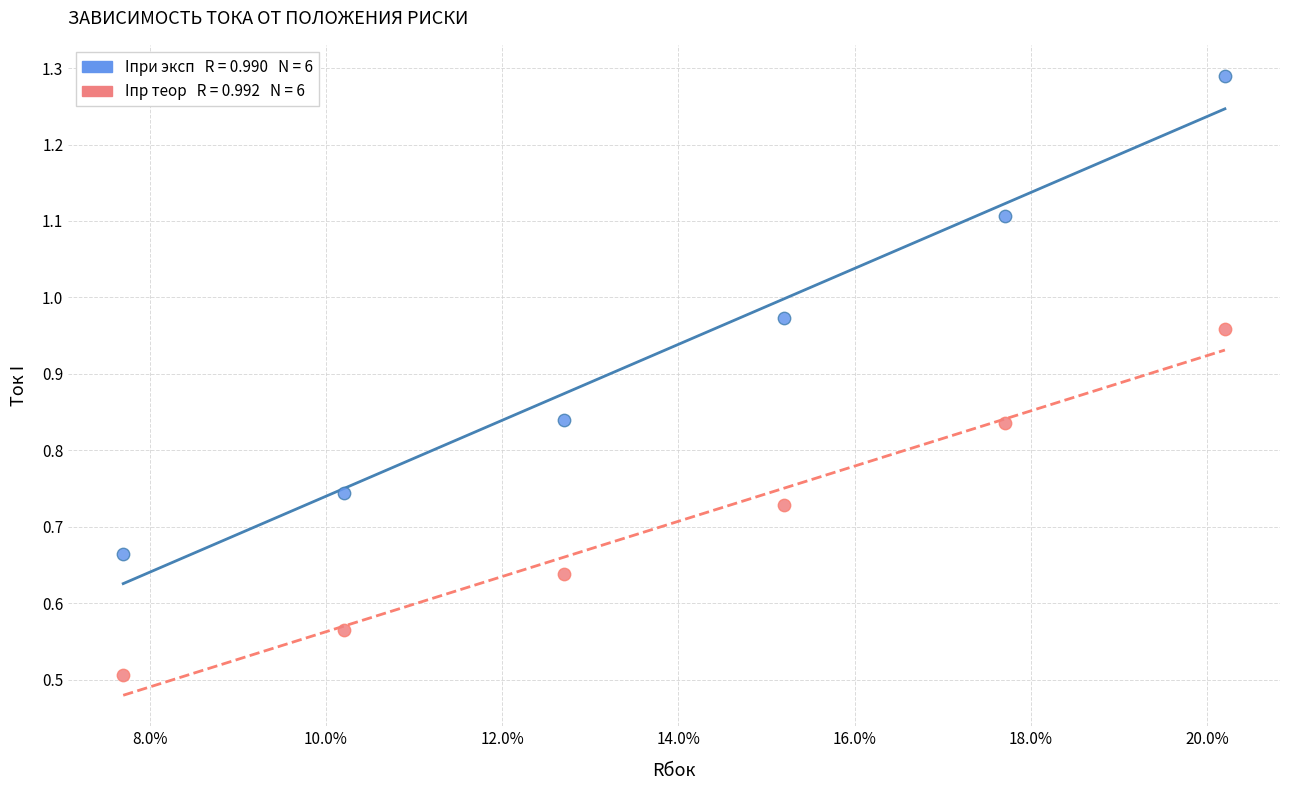

Across all series, what Y value is closest to 0?

0.5